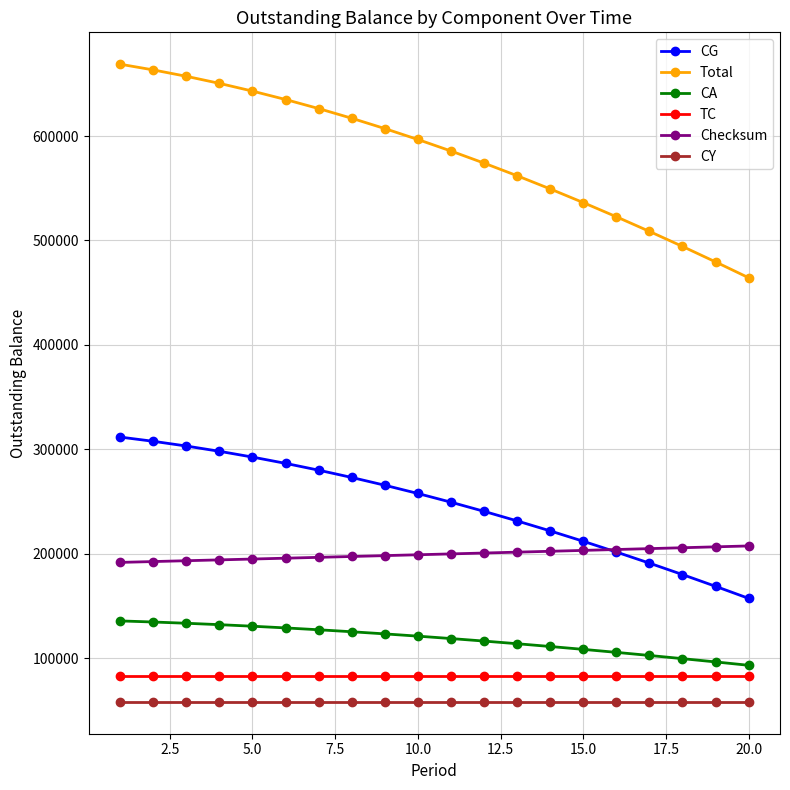

How many lines are shown in the chart?

6